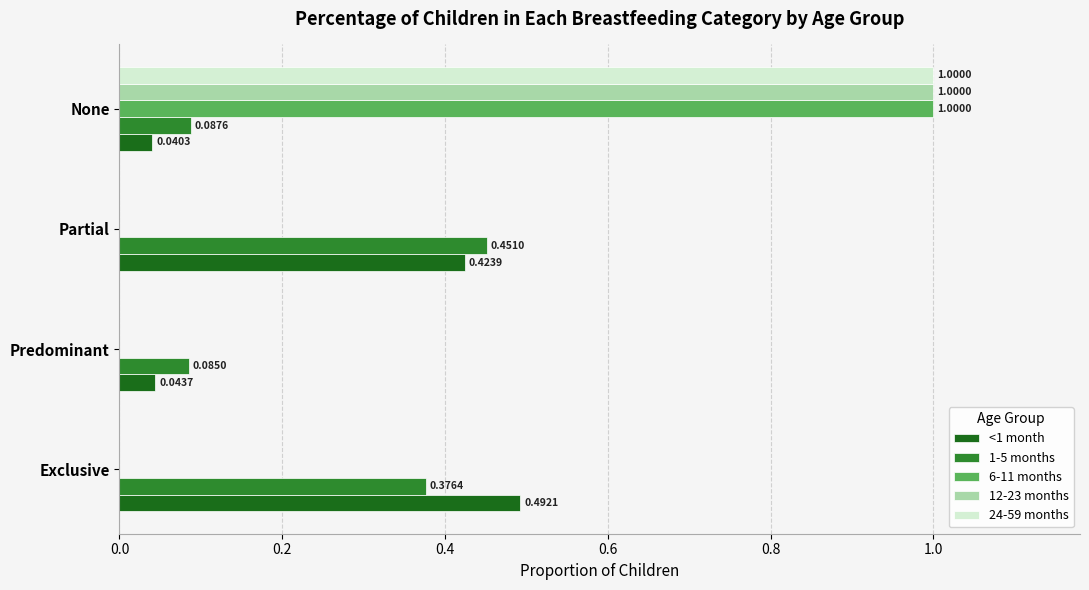

At which category does the chart reach its peak across all series?

None